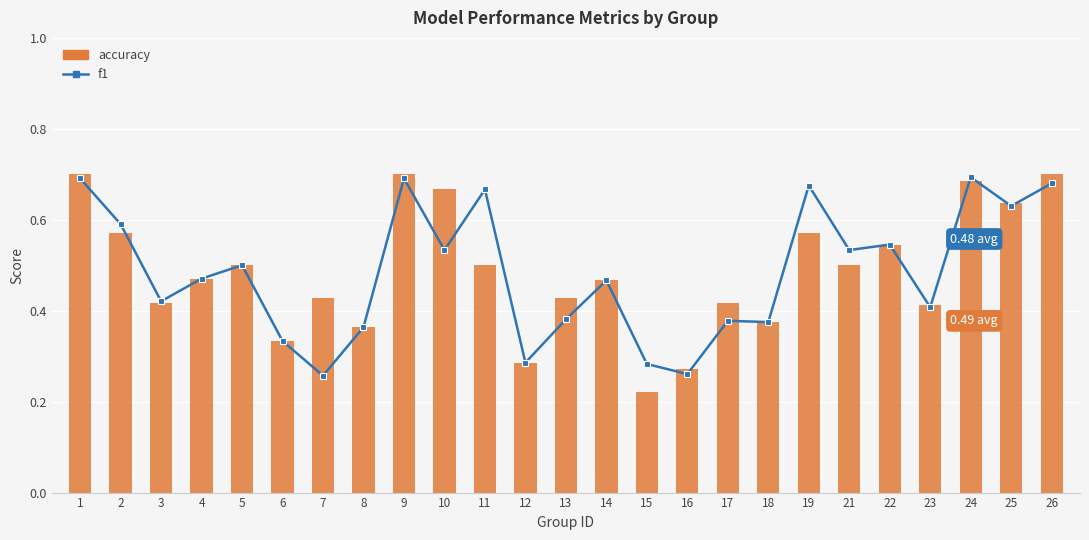

True or false: f1 has a value of 0.5 at 4.

True